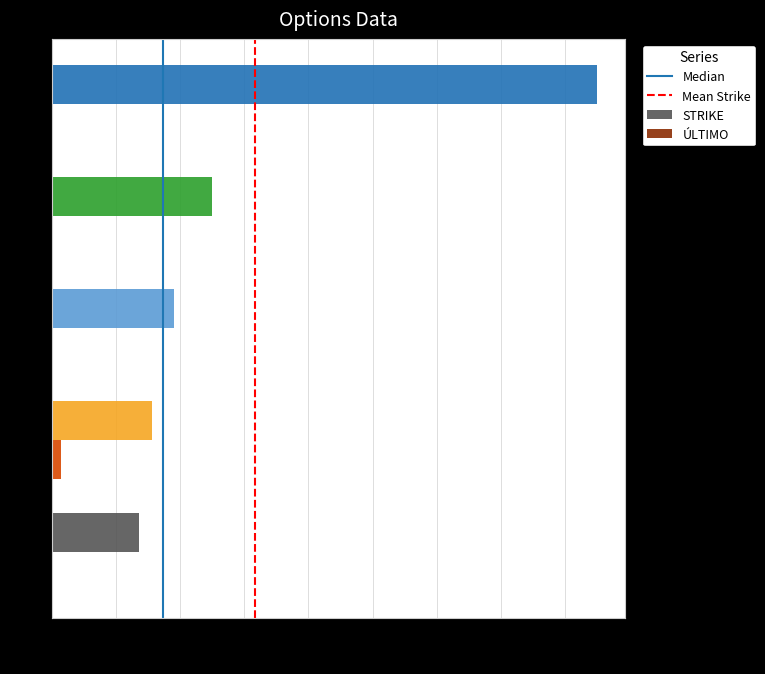

At which label is STRIKE closest to 24?

C125